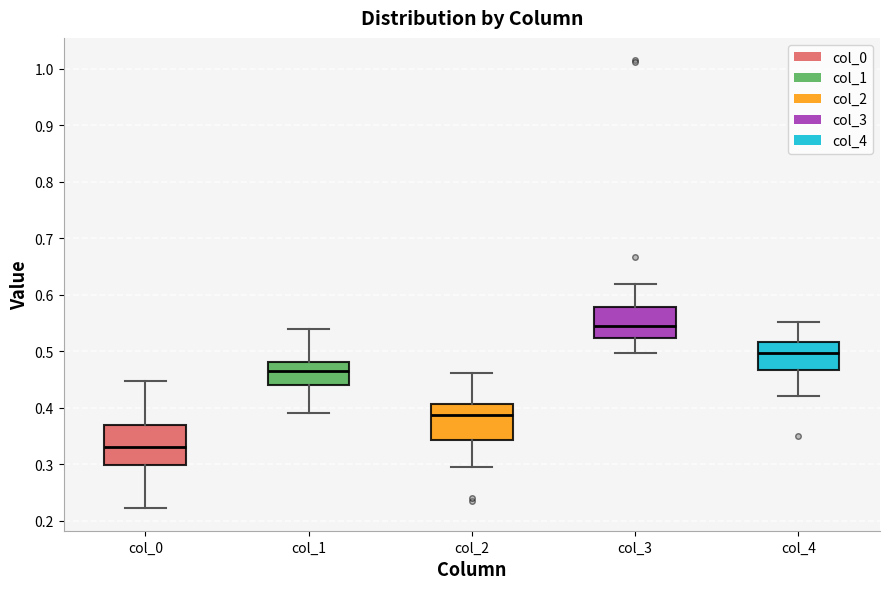

Which box has the highest median line?

col_3